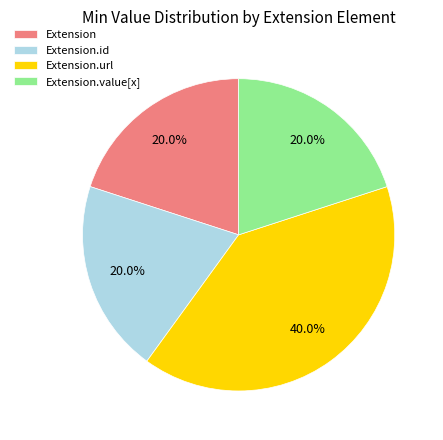

Combined, do Extension and Extension.value[x] account for over 50%?

No